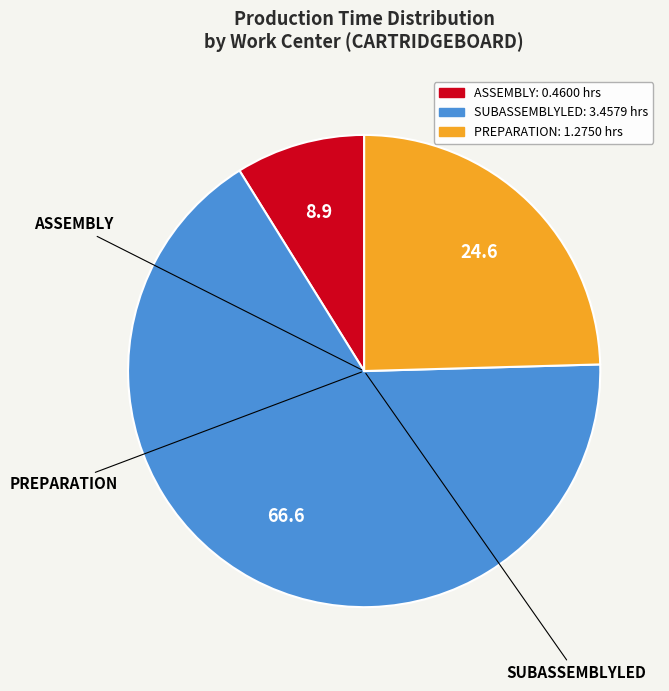

Which category has the smallest portion of the pie?

ASSEMBLY